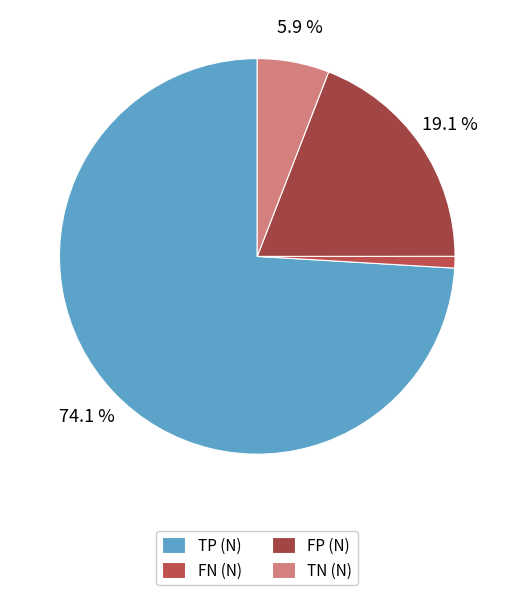

What is the smallest slice in the pie chart?

FN (N)